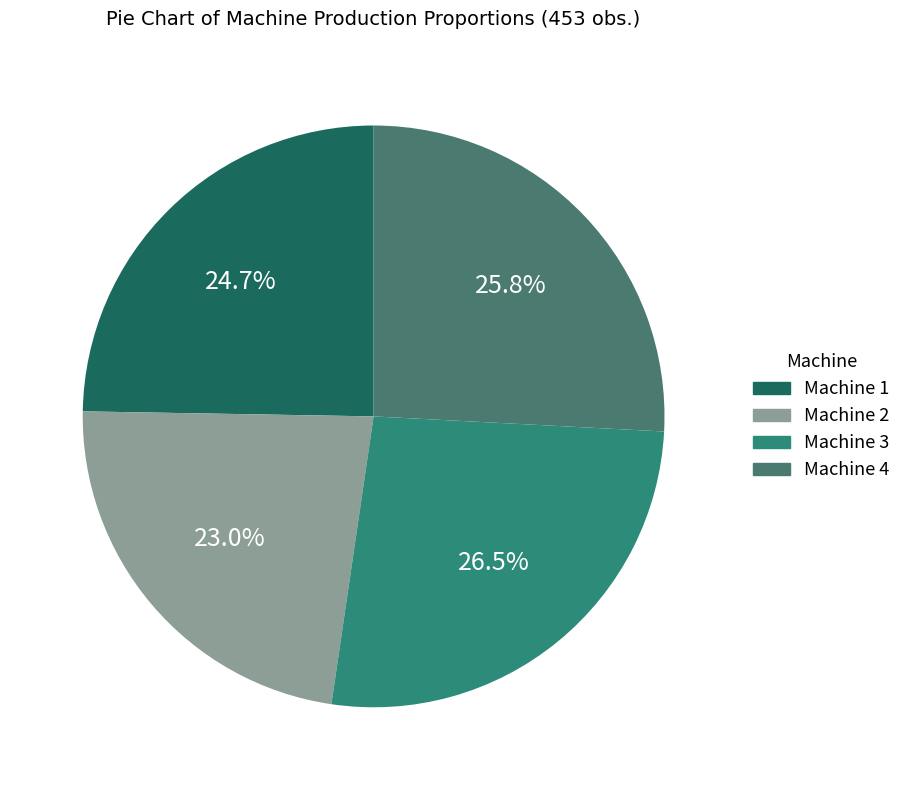

How many segments does this pie chart have?

4